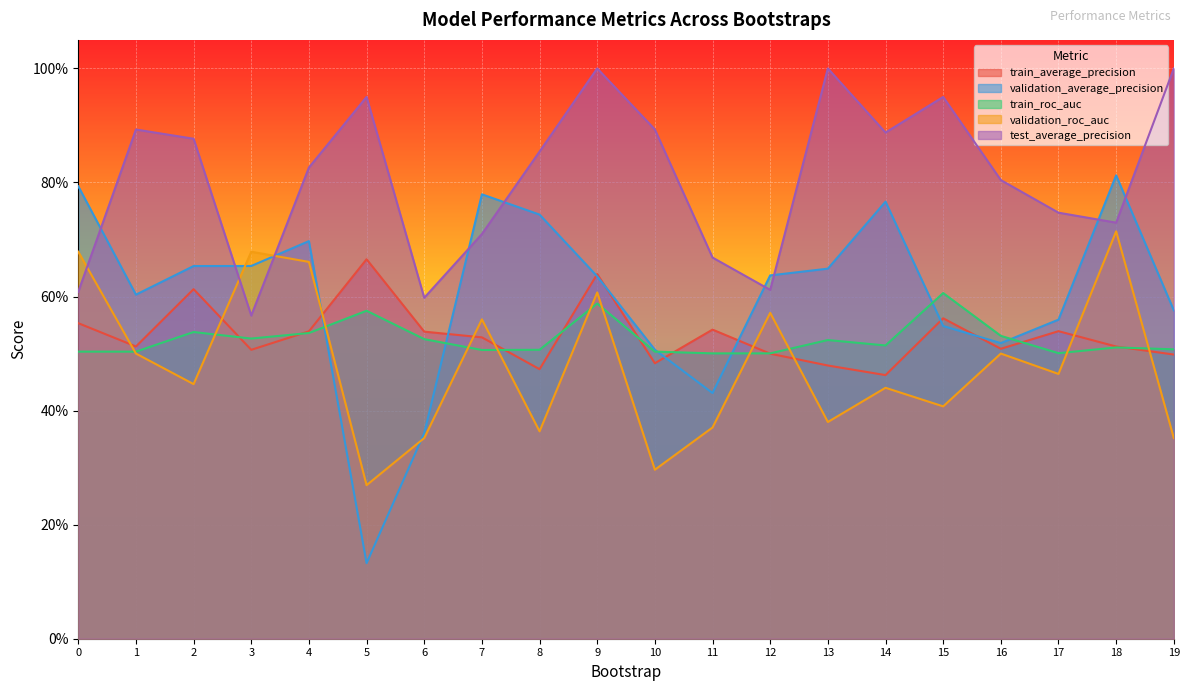

What is the highest value of the validation_average_precision series?

0.8